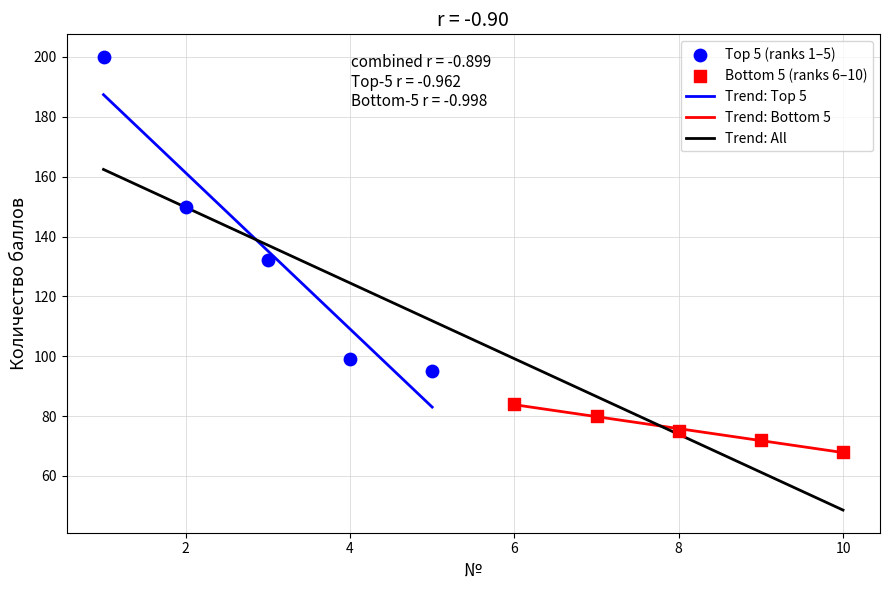

Which series reaches the minimum Y coordinate?

Bottom 5 (ranks 6–10)